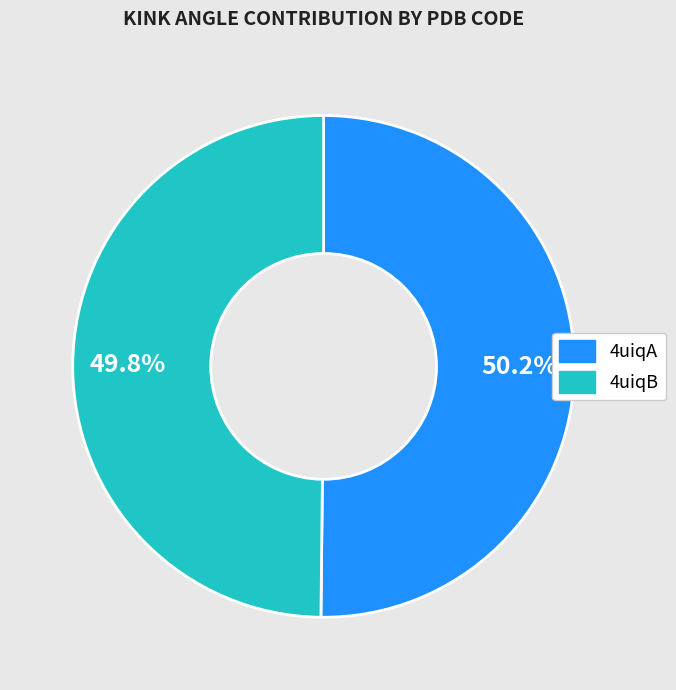

To the nearest percent, what is the average slice percentage?

50%